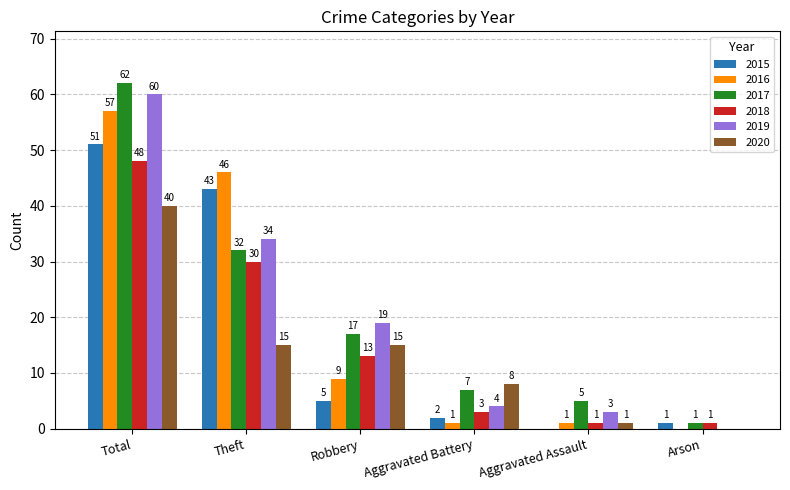

What are all the series names shown in the legend?

2015, 2016, 2017, 2018, 2019, 2020